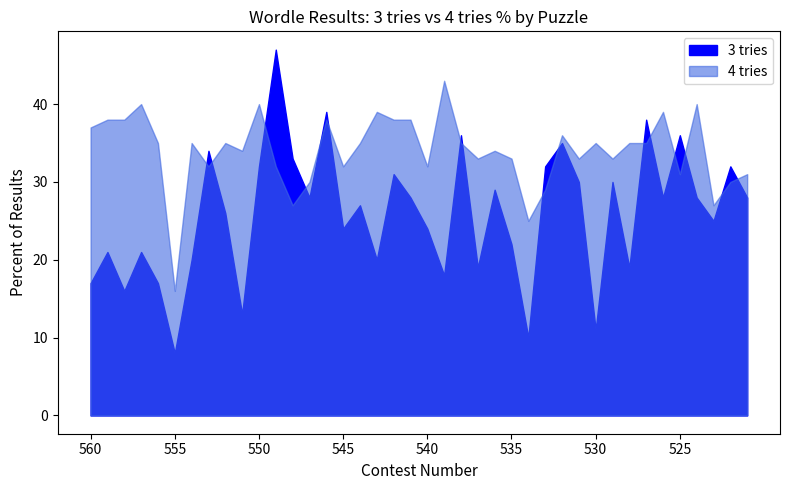

The value of 4 tries at 545 is 19. True or false?

False